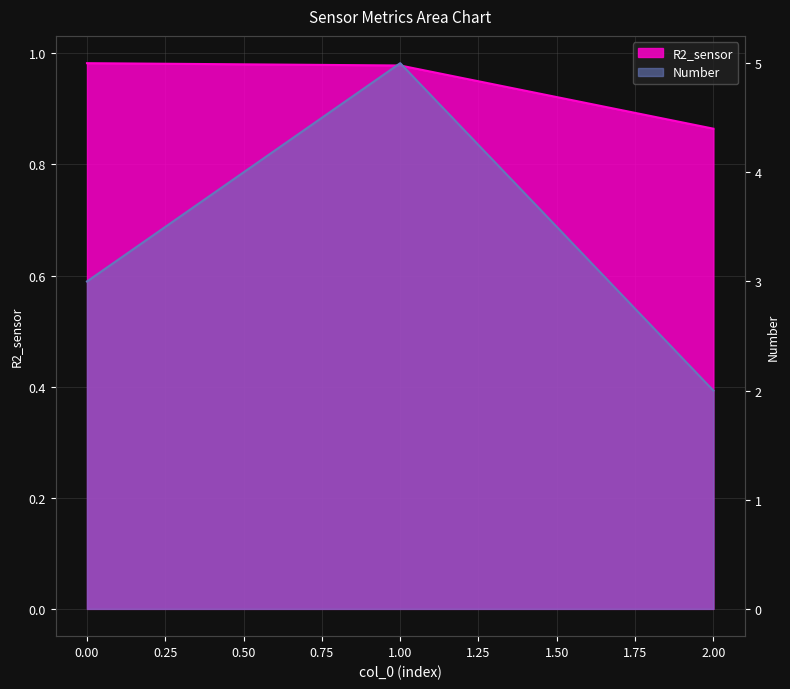

What is the value of the R2_sensor point at the 3rd from the left?

0.9